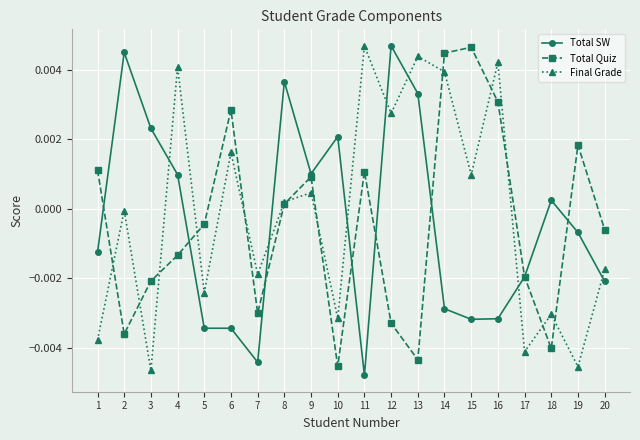

Between 1 and 18, which series saw the biggest shift?

Total Quiz